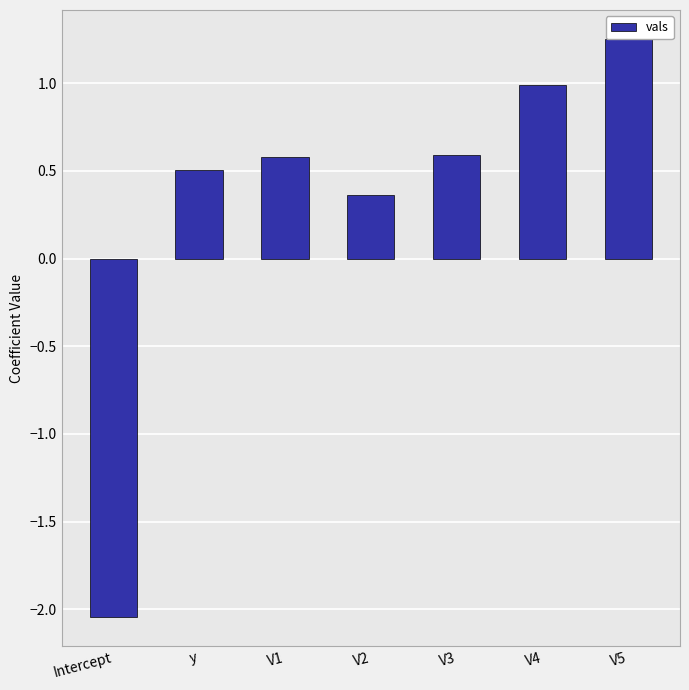

At which category does the chart reach its minimum across all series?

Intercept